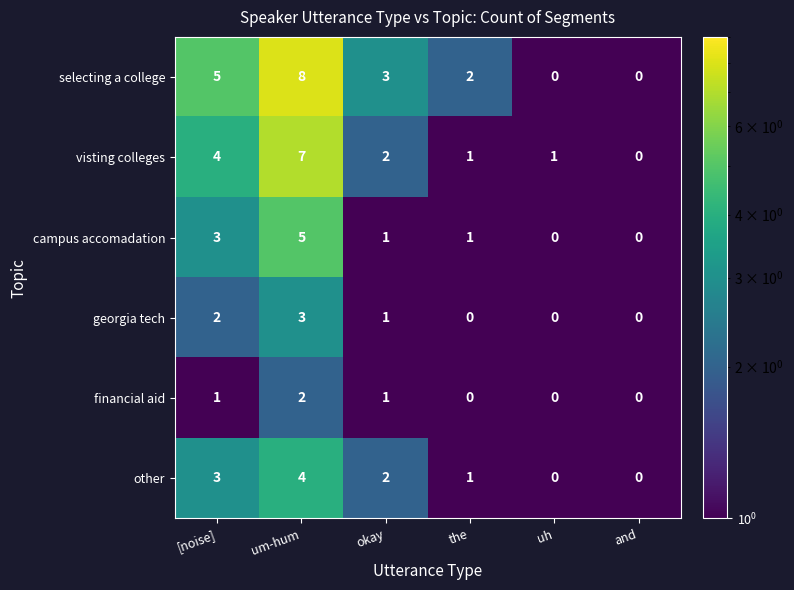

How many series are shown in this chart?

6